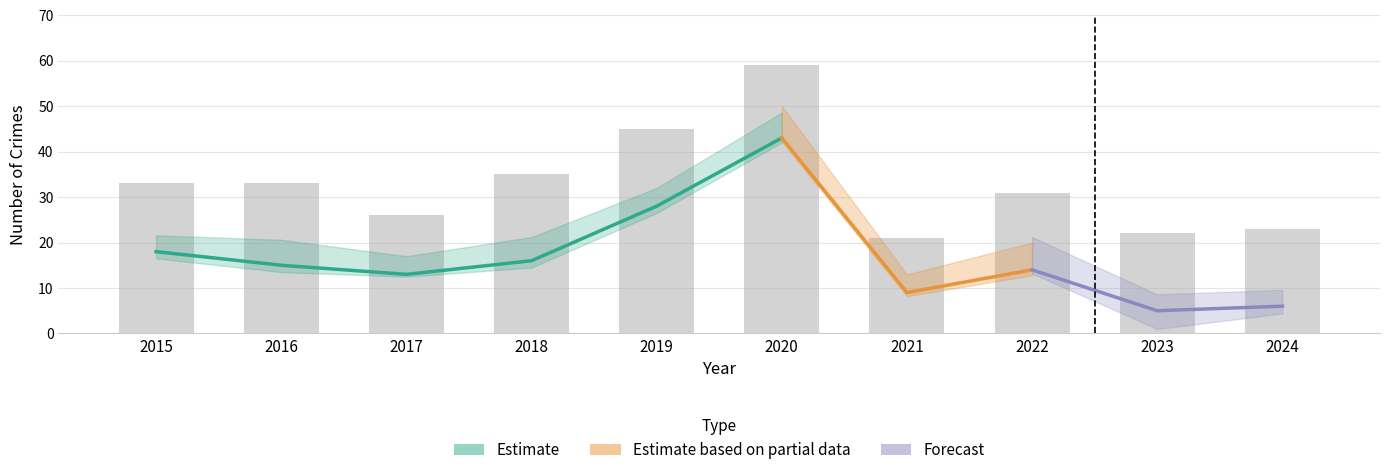

Does the chart contain any negative values?

No